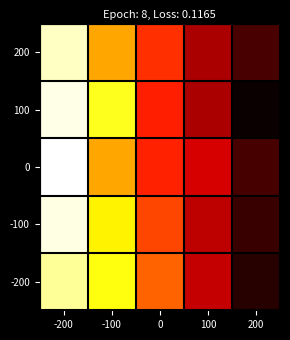

Between 100 and -100, which is larger?

100